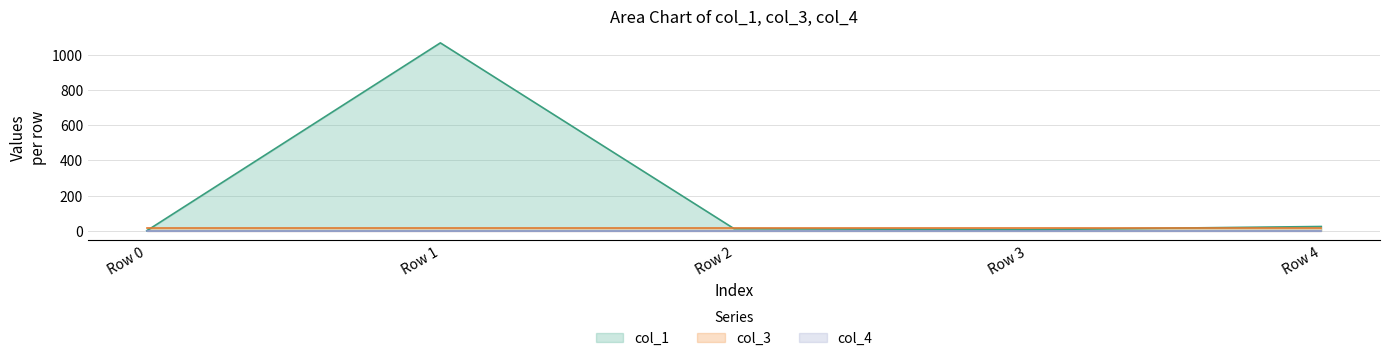

How many values in the col_1 series are below 11?

2